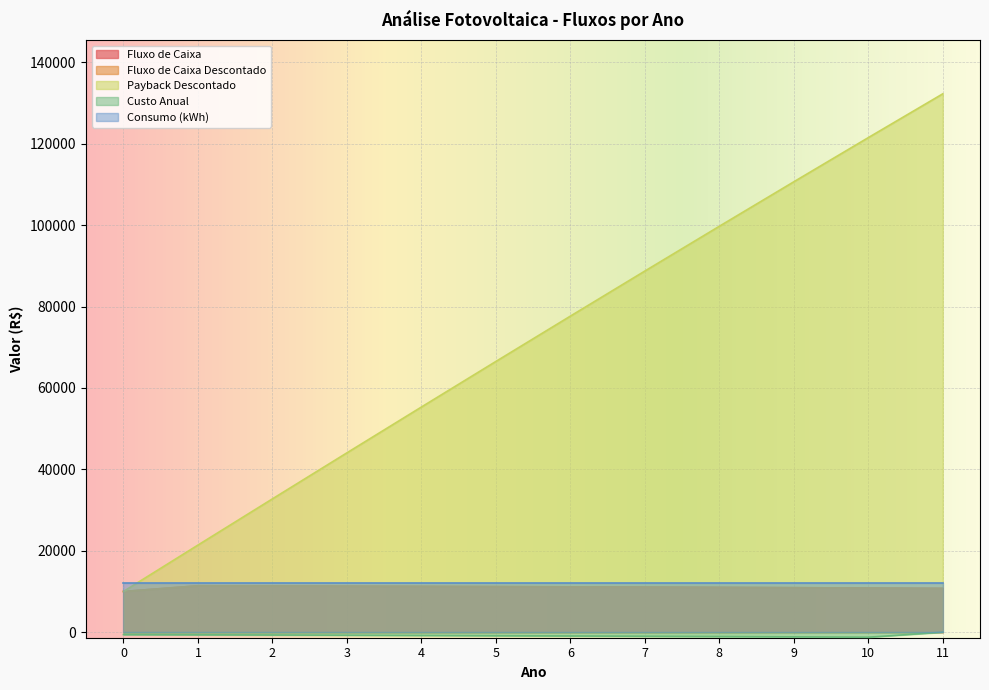

True or false: Custo Anual and Fluxo de Caixa Descontado intersect in this chart.

False